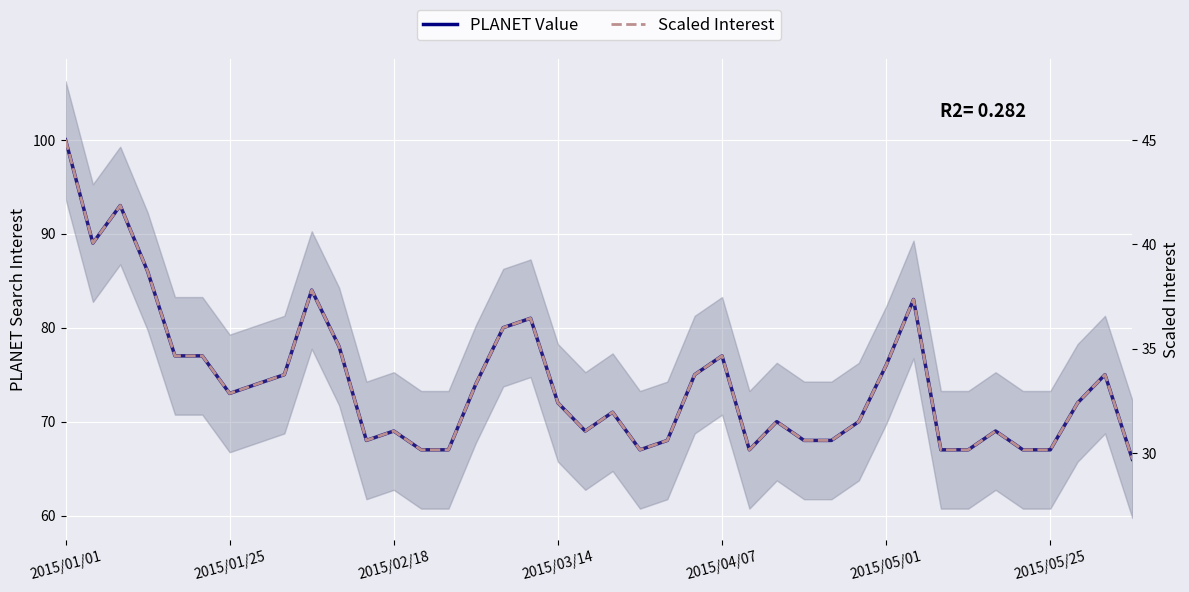

What are all the series names shown in the legend?

PLANET Value, Scaled Interest